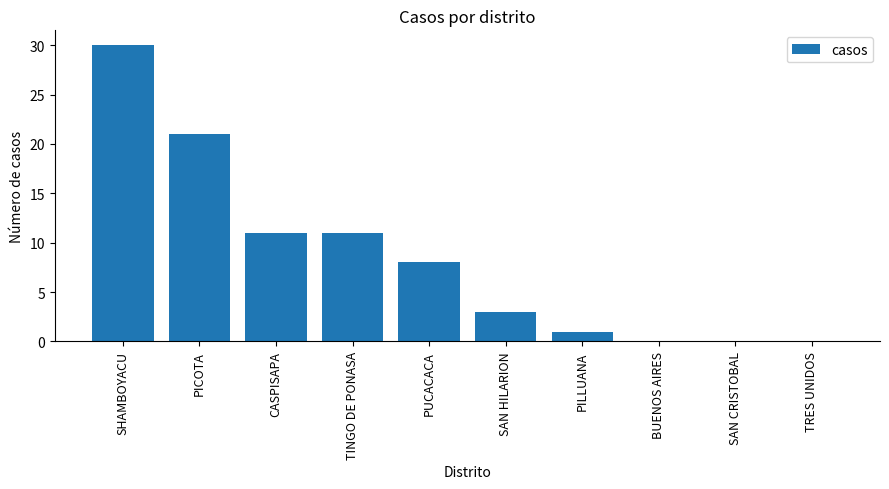

Between TRES UNIDOS and SHAMBOYACU, which is larger?

SHAMBOYACU